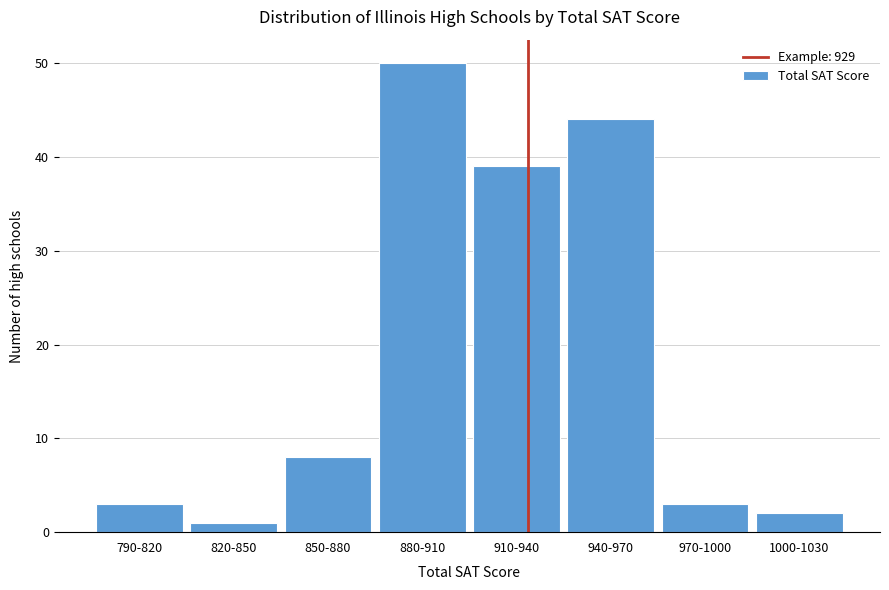

Reading left to right, list all the values displayed in this chart.

790-820=3	820-850=1	850-880=8	880-910=50	910-940=39	940-970=44	970-1000=3	1000-1030=2